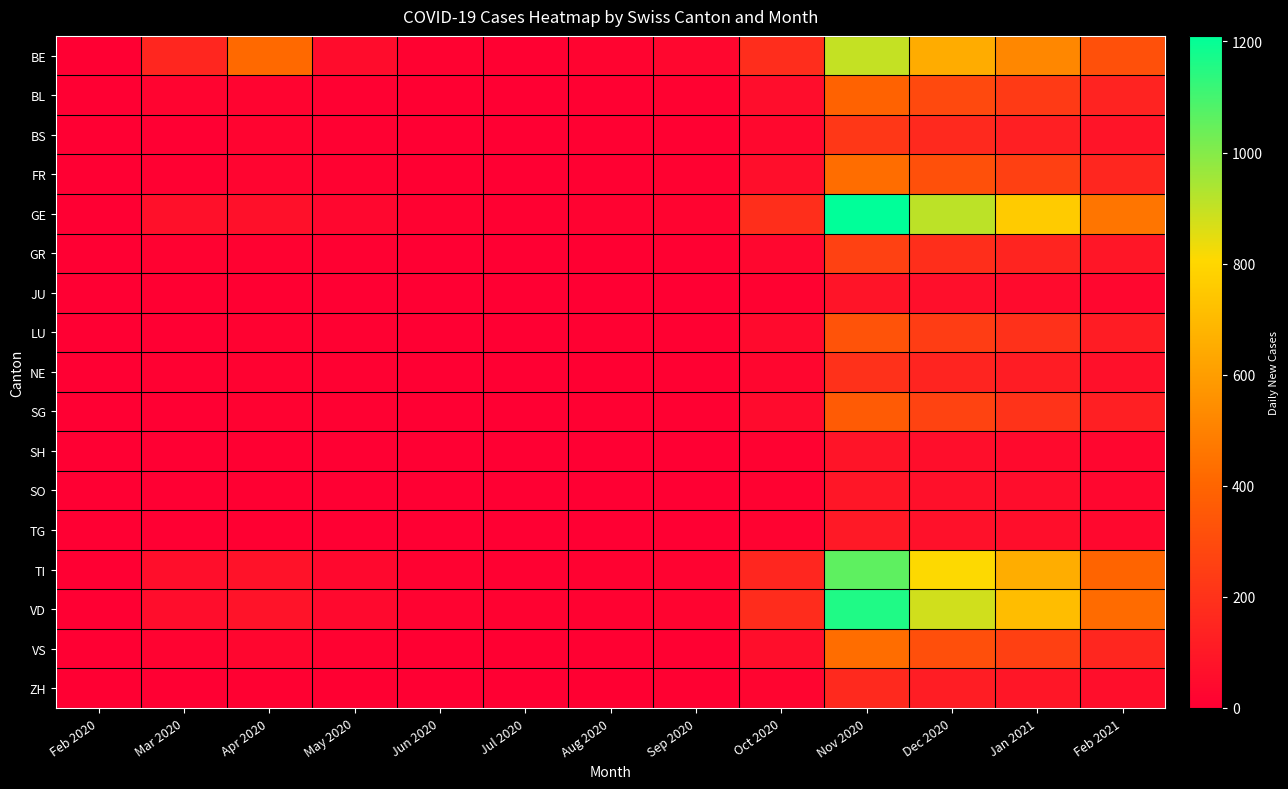

Reading left to right, transcribe all the data shown in this chart.

BE: Feb 2020=0	Mar 2020=155	Apr 2020=416	May 2020=50	Jun 2020=10	Jul 2020=5	Aug 2020=20	Sep 2020=30	Oct 2020=180	Nov 2020=900	Dec 2020=650	Jan 2021=520	Feb 2021=320
BL: Feb 2020=0	Mar 2020=18	Apr 2020=19	May 2020=8	Jun 2020=3	Jul 2020=2	Aug 2020=8	Sep 2020=10	Oct 2020=55	Nov 2020=390	Dec 2020=290	Jan 2021=230	Feb 2021=140
BS: Feb 2020=0	Mar 2020=2	Apr 2020=17	May 2020=6	Jun 2020=2	Jul 2020=1	Aug 2020=5	Sep 2020=7	Oct 2020=35	Nov 2020=220	Dec 2020=165	Jan 2021=125	Feb 2021=82
FR: Feb 2020=0	Mar 2020=5	Apr 2020=23	May 2020=10	Jun 2020=3	Jul 2020=2	Aug 2020=8	Sep 2020=10	Oct 2020=60	Nov 2020=430	Dec 2020=320	Jan 2021=255	Feb 2021=155
GE: Feb 2020=0	Mar 2020=64	Apr 2020=64	May 2020=30	Jun 2020=12	Jul 2020=8	Aug 2020=15	Sep 2020=20	Oct 2020=185	Nov 2020=1210	Dec 2020=910	Jan 2021=760	Feb 2021=460
GR: Feb 2020=0	Mar 2020=11	Apr 2020=10	May 2020=5	Jun 2020=2	Jul 2020=1	Aug 2020=4	Sep 2020=5	Oct 2020=32	Nov 2020=260	Dec 2020=185	Jan 2021=145	Feb 2021=92
JU: Feb 2020=0	Mar 2020=4	Apr 2020=3	May 2020=2	Jun 2020=1	Jul 2020=0	Aug 2020=2	Sep 2020=2	Oct 2020=12	Nov 2020=85	Dec 2020=62	Jan 2021=47	Feb 2021=30
LU: Feb 2020=0	Mar 2020=0	Apr 2020=12	May 2020=6	Jun 2020=2	Jul 2020=1	Aug 2020=5	Sep 2020=6	Oct 2020=42	Nov 2020=330	Dec 2020=245	Jan 2021=195	Feb 2021=115
NE: Feb 2020=0	Mar 2020=8	Apr 2020=11	May 2020=5	Jun 2020=2	Jul 2020=1	Aug 2020=4	Sep 2020=5	Oct 2020=27	Nov 2020=195	Dec 2020=145	Jan 2021=115	Feb 2021=68
SG: Feb 2020=0	Mar 2020=0	Apr 2020=13	May 2020=7	Jun 2020=2	Jul 2020=1	Aug 2020=5	Sep 2020=7	Oct 2020=47	Nov 2020=360	Dec 2020=265	Jan 2021=205	Feb 2021=125
SH: Feb 2020=0	Mar 2020=0	Apr 2020=3	May 2020=2	Jun 2020=1	Jul 2020=0	Aug 2020=2	Sep 2020=2	Oct 2020=12	Nov 2020=82	Dec 2020=57	Jan 2021=44	Feb 2021=27
SO: Feb 2020=0	Mar 2020=0	Apr 2020=3	May 2020=2	Jun 2020=1	Jul 2020=0	Aug 2020=2	Sep 2020=2	Oct 2020=13	Nov 2020=92	Dec 2020=67	Jan 2021=52	Feb 2021=32
TG: Feb 2020=0	Mar 2020=0	Apr 2020=3	May 2020=2	Jun 2020=1	Jul 2020=0	Aug 2020=2	Sep 2020=2	Oct 2020=16	Nov 2020=102	Dec 2020=72	Jan 2021=57	Feb 2021=34
TI: Feb 2020=0	Mar 2020=57	Apr 2020=75	May 2020=35	Jun 2020=12	Jul 2020=8	Aug 2020=12	Sep 2020=15	Oct 2020=155	Nov 2020=1060	Dec 2020=810	Jan 2021=655	Feb 2021=395
VD: Feb 2020=0	Mar 2020=56	Apr 2020=77	May 2020=40	Jun 2020=15	Jul 2020=10	Aug 2020=14	Sep 2020=18	Oct 2020=175	Nov 2020=1160	Dec 2020=880	Jan 2021=710	Feb 2021=425
VS: Feb 2020=0	Mar 2020=15	Apr 2020=28	May 2020=12	Jun 2020=4	Jul 2020=3	Aug 2020=6	Sep 2020=8	Oct 2020=57	Nov 2020=430	Dec 2020=315	Jan 2021=255	Feb 2021=155
ZH: Feb 2020=0	Mar 2020=0	Apr 2020=5	May 2020=3	Jun 2020=1	Jul 2020=1	Aug 2020=3	Sep 2020=5	Oct 2020=22	Nov 2020=165	Dec 2020=118	Jan 2021=92	Feb 2021=58